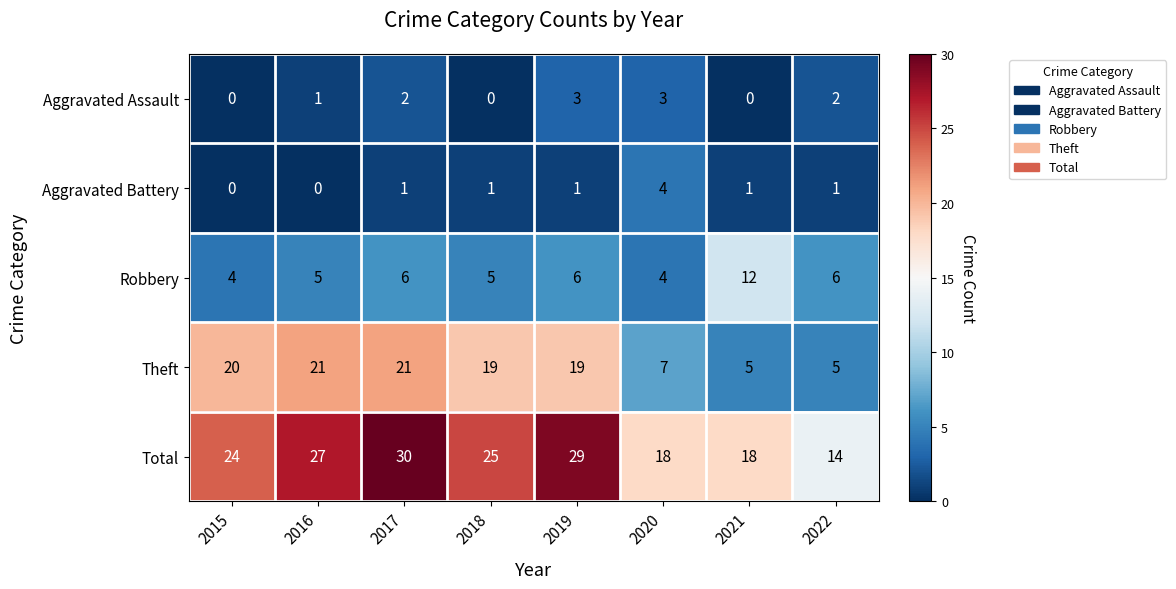

Rank the series at 2022 from lowest to highest value.

Aggravated Battery, Aggravated Assault, Theft, Robbery, Total